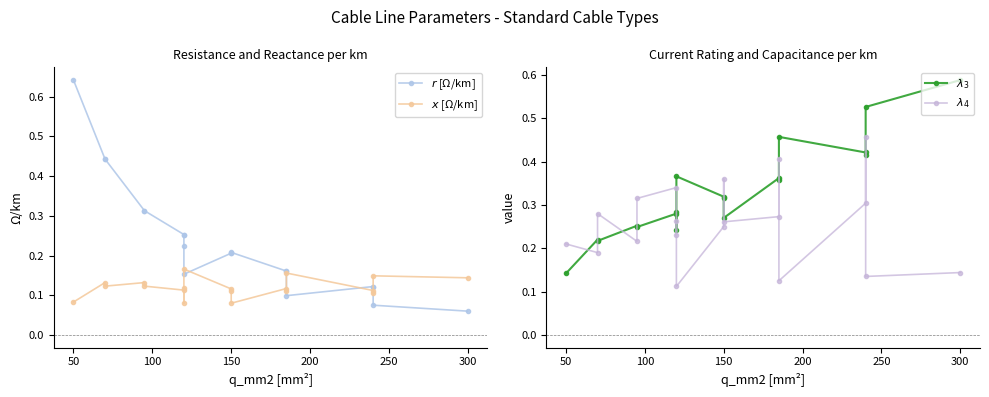

True or false: $x$ [Ω/km] and $max\_i$ [kA] cross at least once.

False